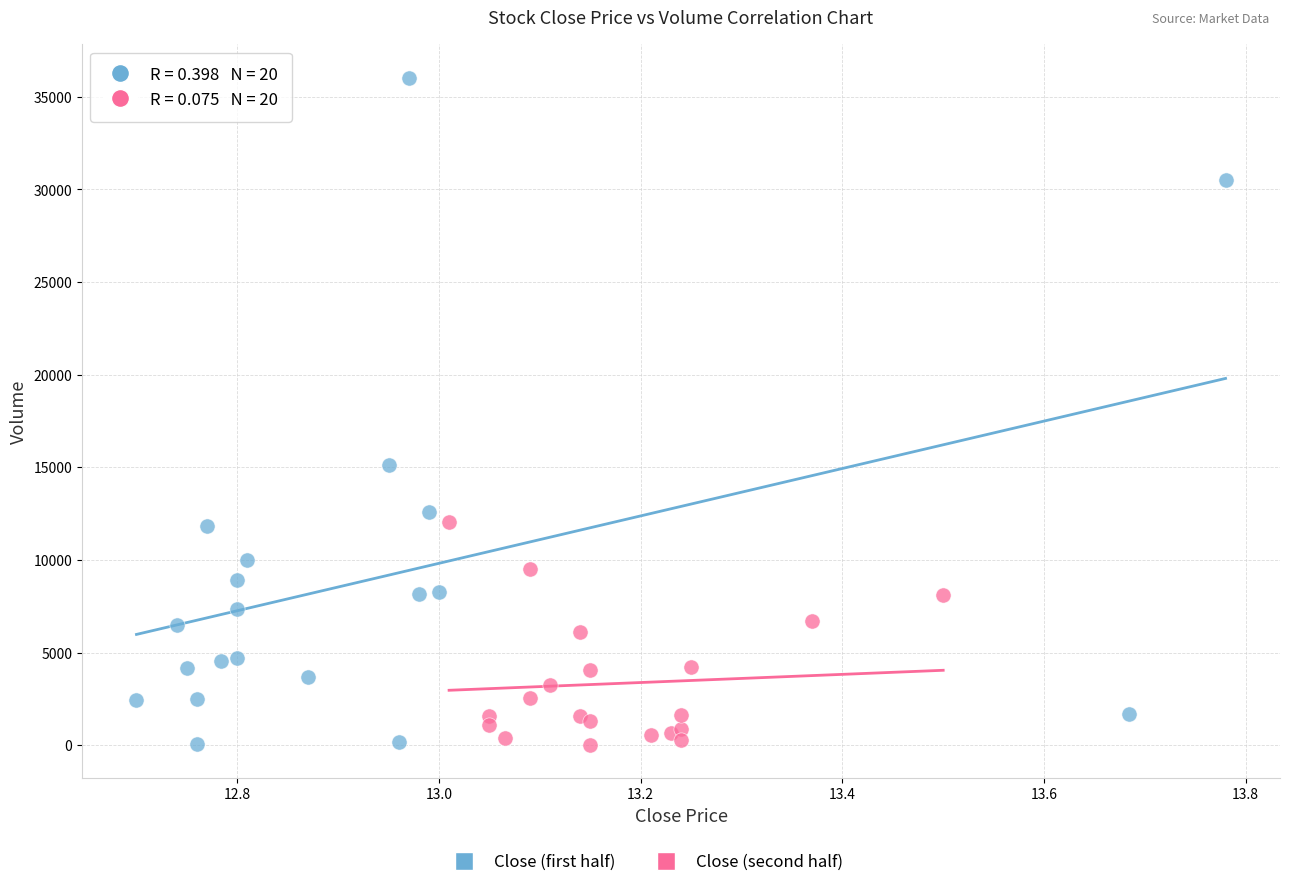

Which series has the largest Y range (max minus min)?

Close (first half)